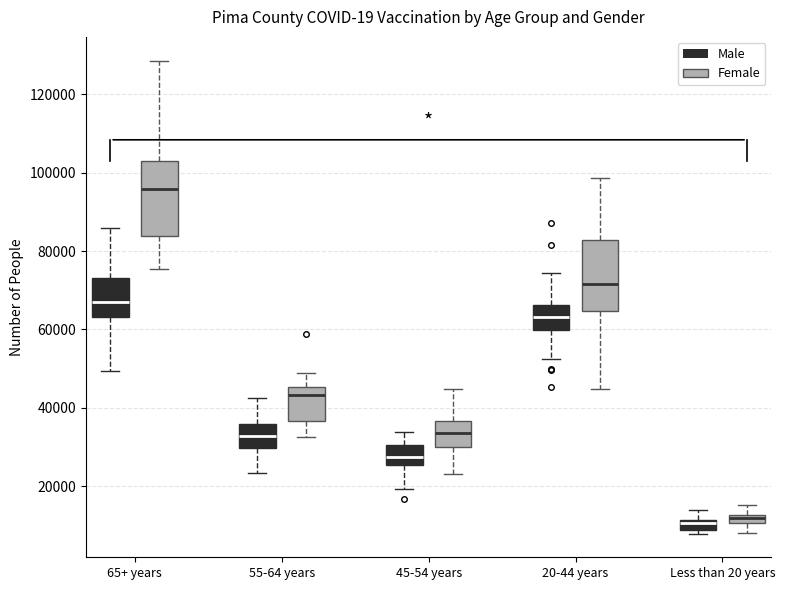

Where does the upper whisker of the box for Less than 20 years (Female) end on the y-axis? The values are not printed on the chart, so give them approximately, as read against the axis.

16000